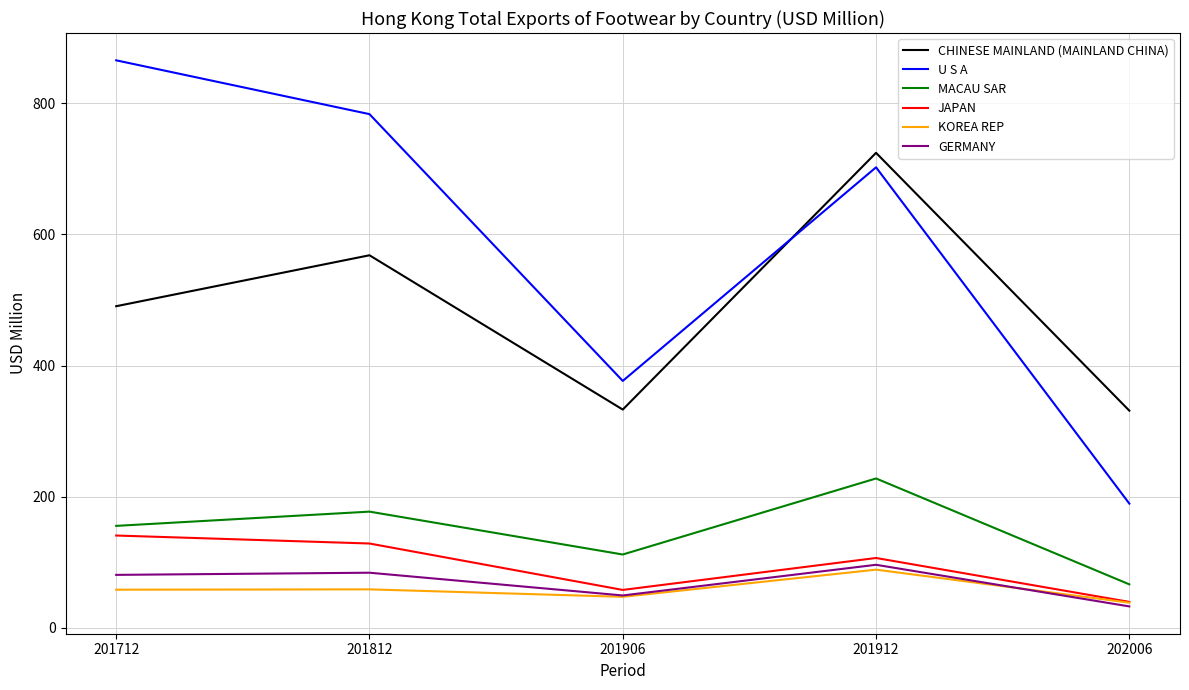

True or false: U S A has a value of 1122.0 at 201912.

False